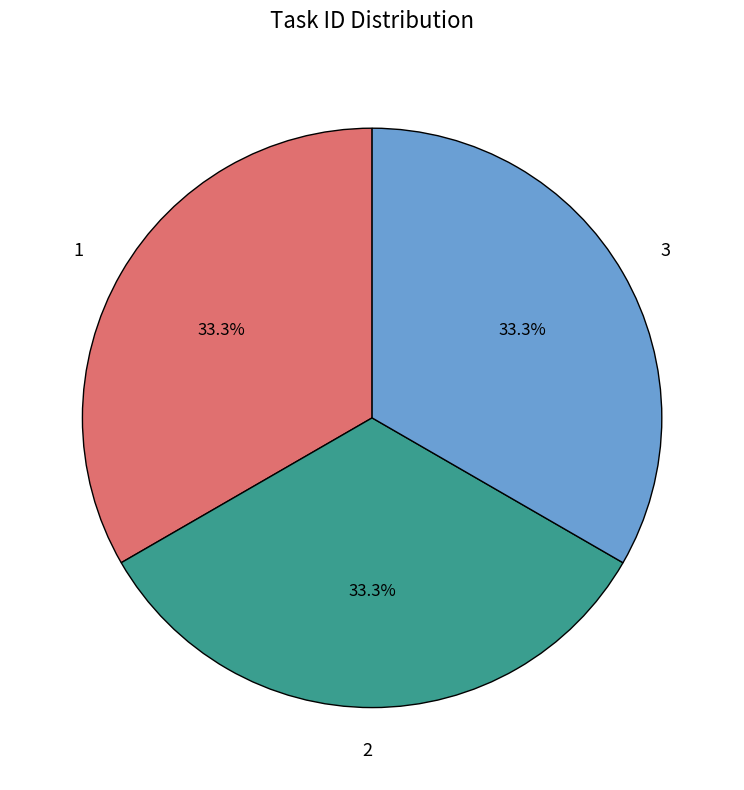

To the nearest percent, what percentage of the pie is 3?

33%